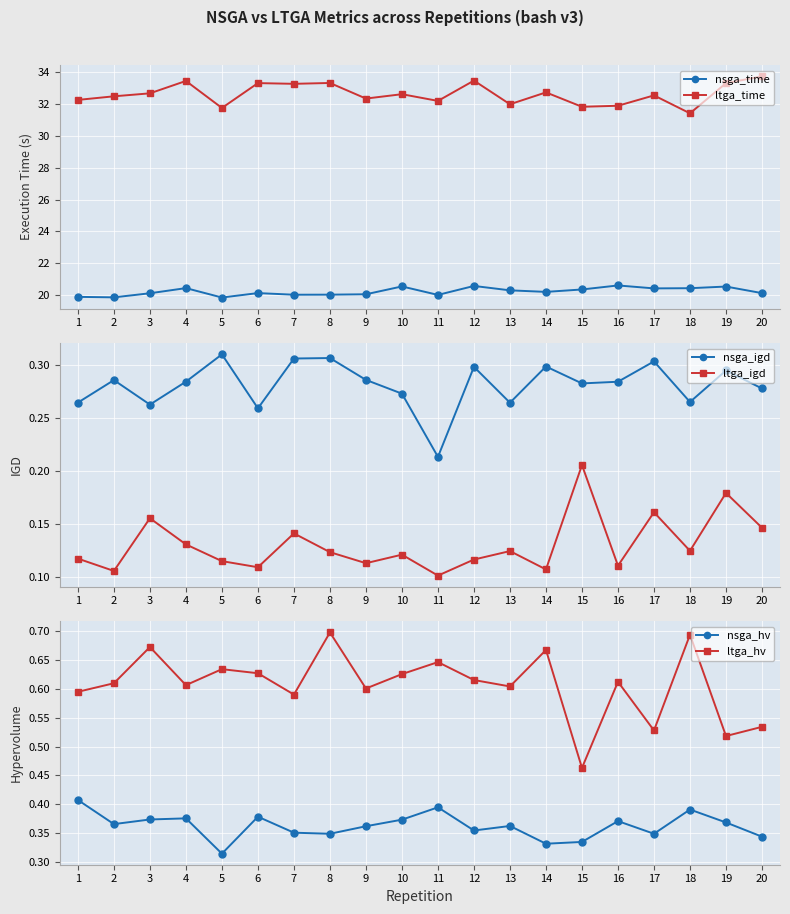

Is the value of ltga_time at 16 greater than the value of nsga_time at 17?

Yes